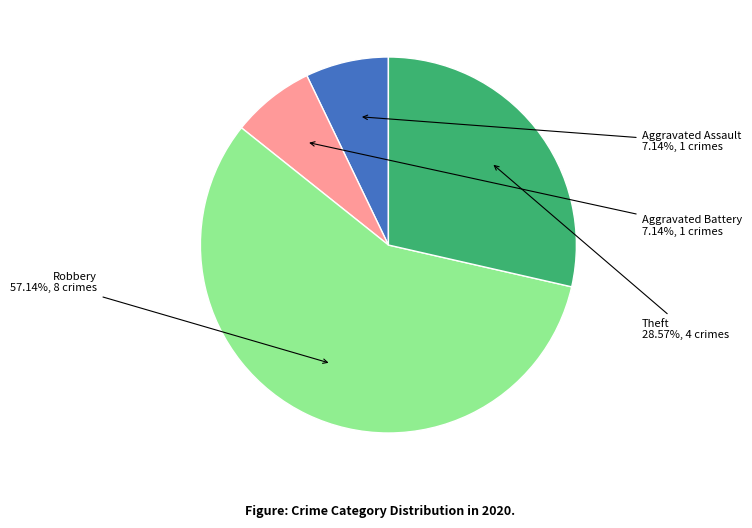

Is there a majority slice in this chart?

Yes